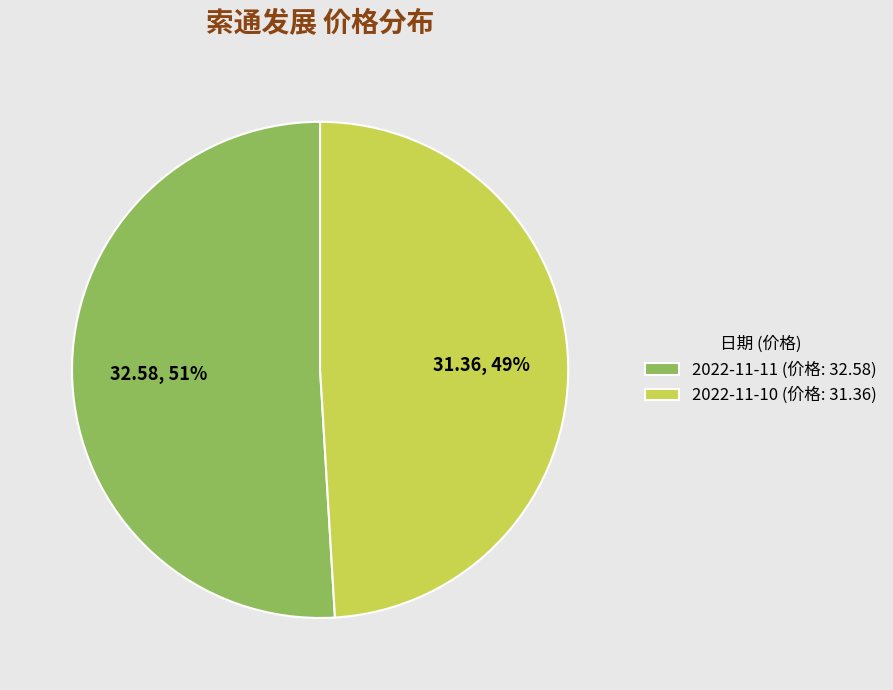

Does 2022-11-11 represent more than half of the total?

Yes